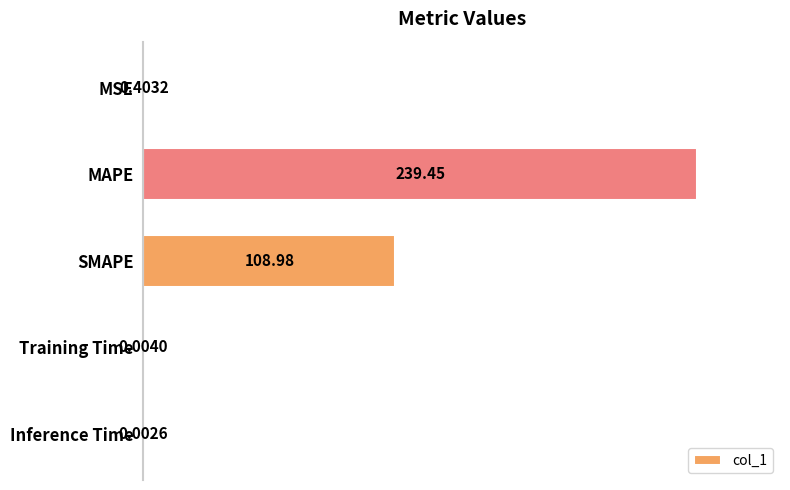

Which category has the highest value across all series?

MAPE